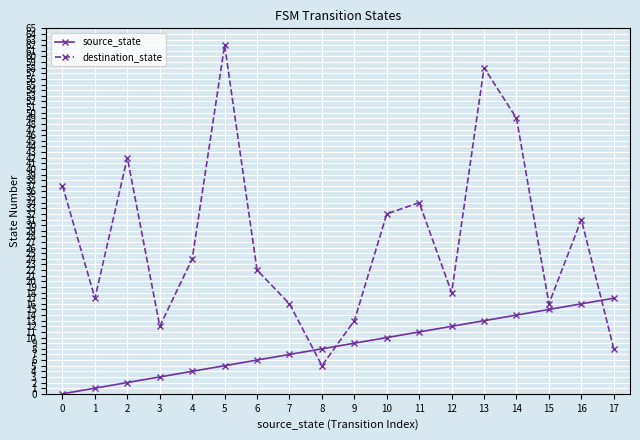

How many intersections are there between destination_state and source_state?

3